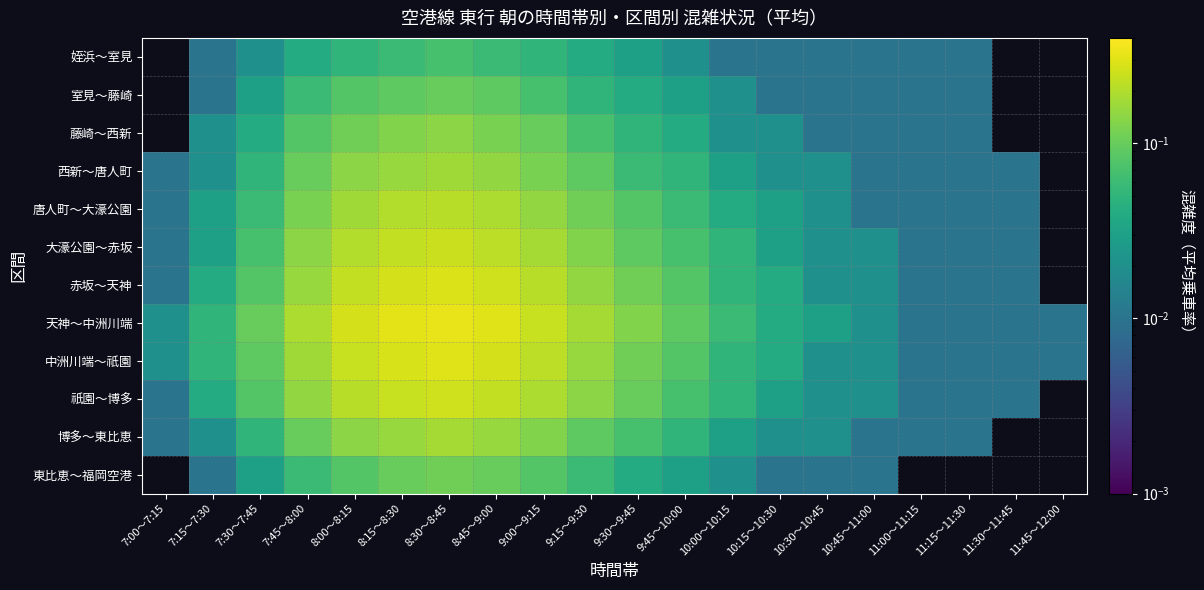

What is the total value across all series at 7:00～7:15?

0.1